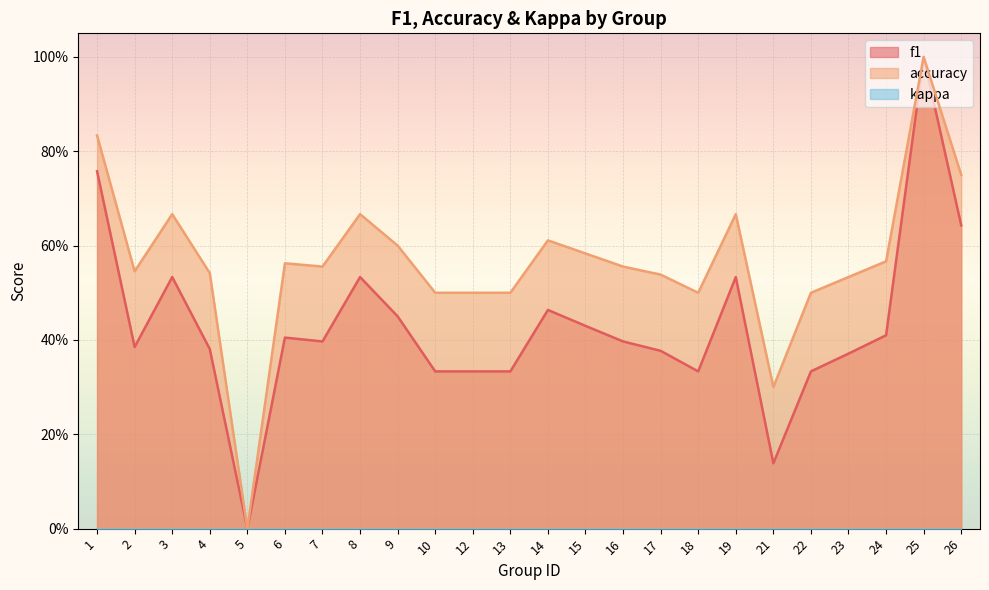

Reading left to right, extract all data points from this chart.

f1: 0.8	0.4	0.5	0.4	0.0	0.4	0.4	0.5	0.5	0.3	0.3	0.3	0.5	0.4	0.4	0.4	0.3	0.5	0.1	0.3	0.4	0.4	1.0	0.6
accuracy: 0.8	0.5	0.7	0.5	0.0	0.6	0.6	0.7	0.6	0.5	0.5	0.5	0.6	0.6	0.6	0.5	0.5	0.7	0.3	0.5	0.5	0.6	1.0	0.8